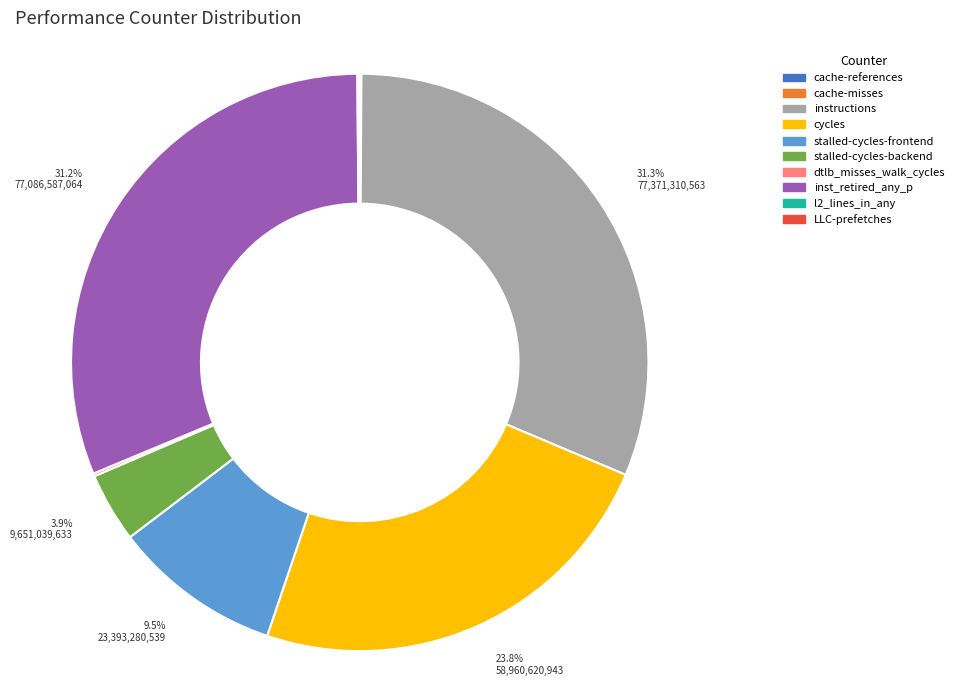

To the nearest percent, what is the difference between the largest and smallest slice percentages?

31%